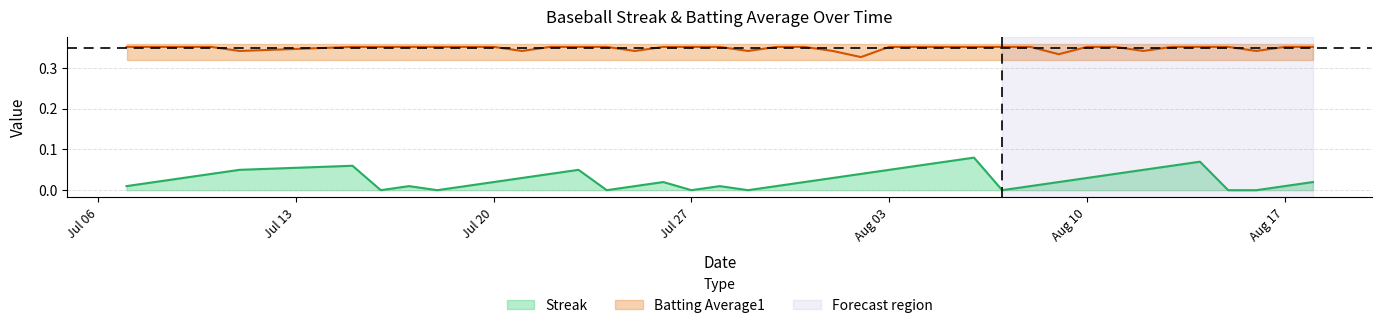

What are all the series names shown in the legend?

Streak, Batting Average1